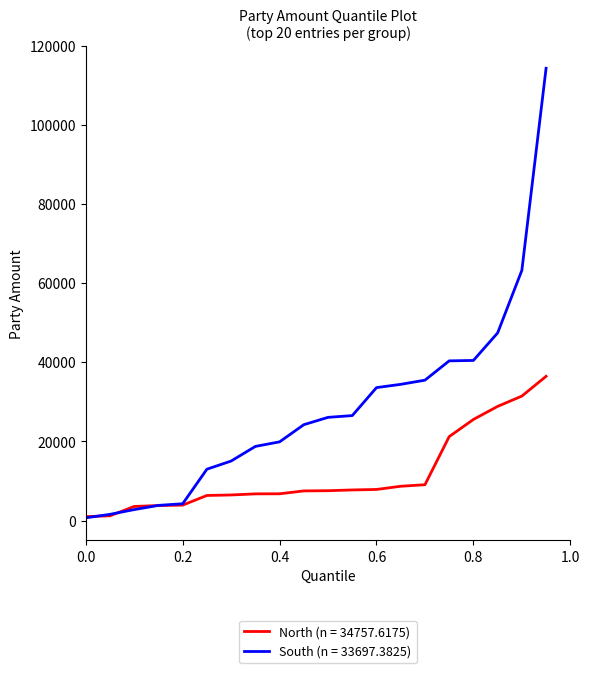

What is the minimum value for North (n = 34757.6175)?

991